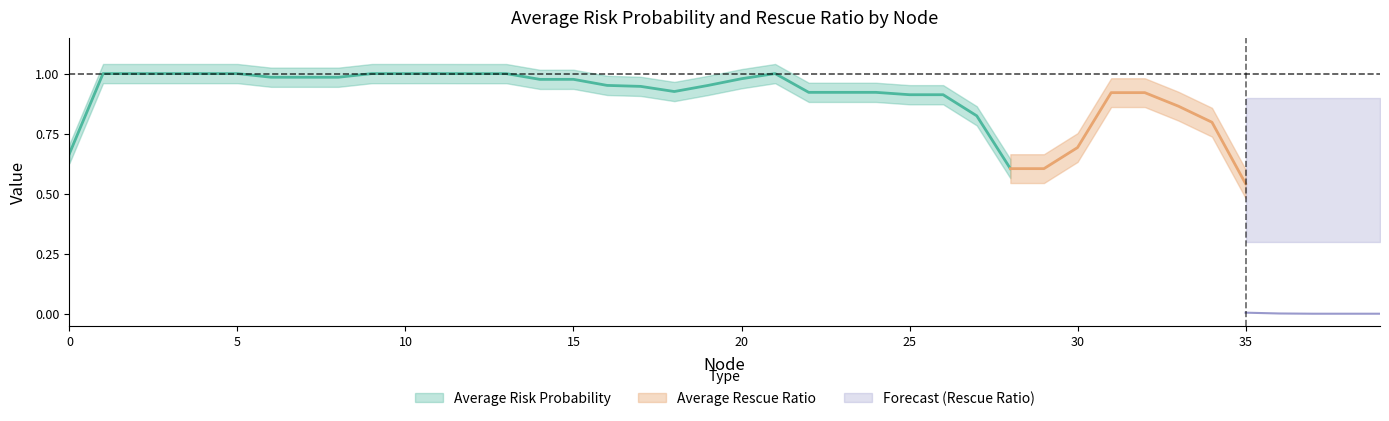

What value does the Average Risk Probability series have at 19?

0.9